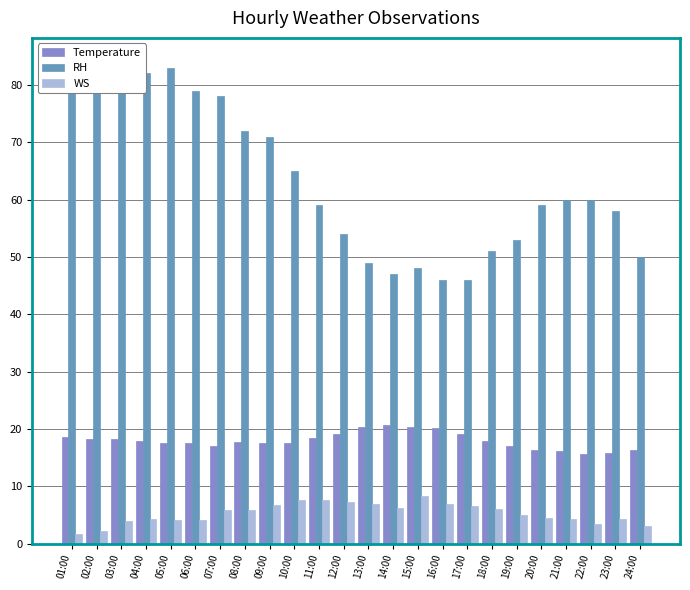

Rank the series by their maximum value, from lowest to highest.

WS, Temperature, RH